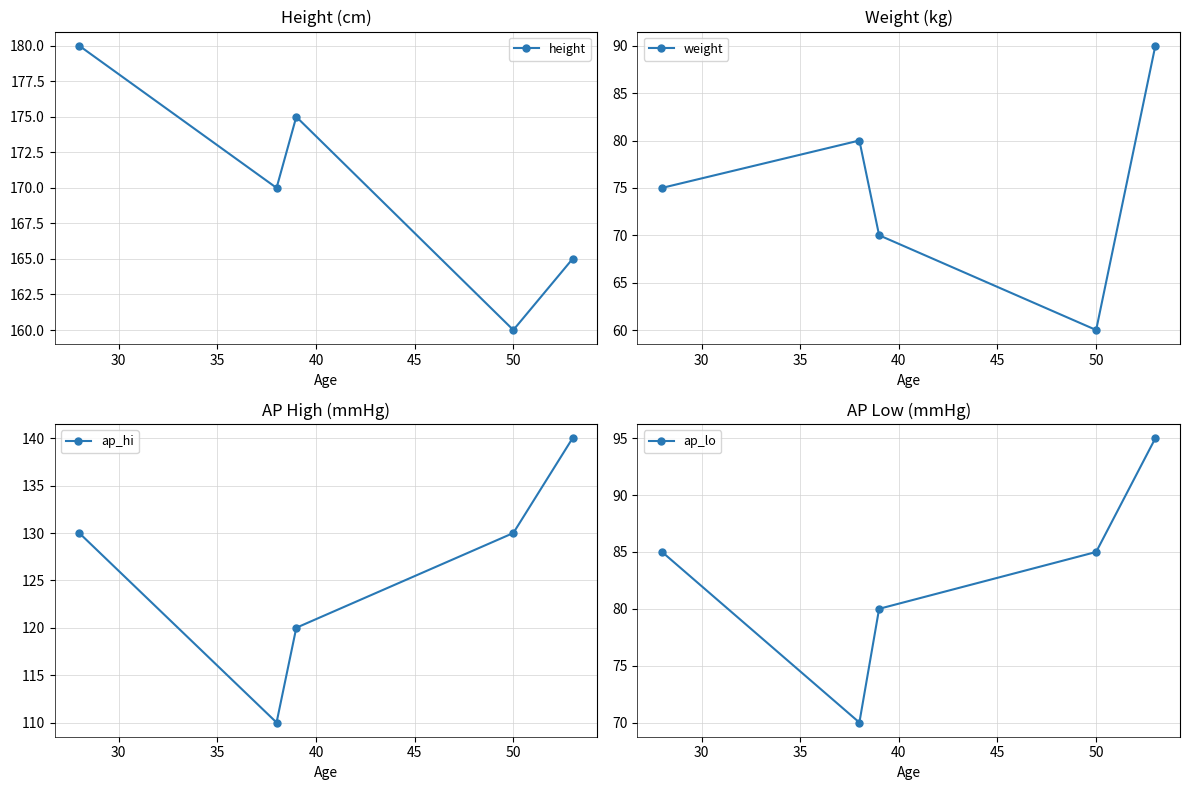

Reading left to right, transcribe all the data shown in this chart.

height: 180	170	175	160	165
weight: 75	80	70	60	90
ap_hi: 130	110	120	130	140
ap_lo: 85	70	80	85	95